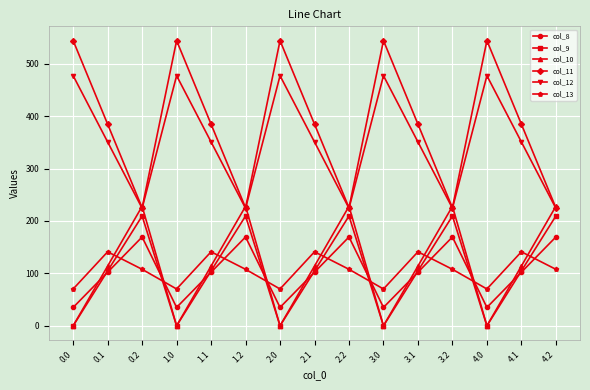

Count the number of categories in the chart.

15